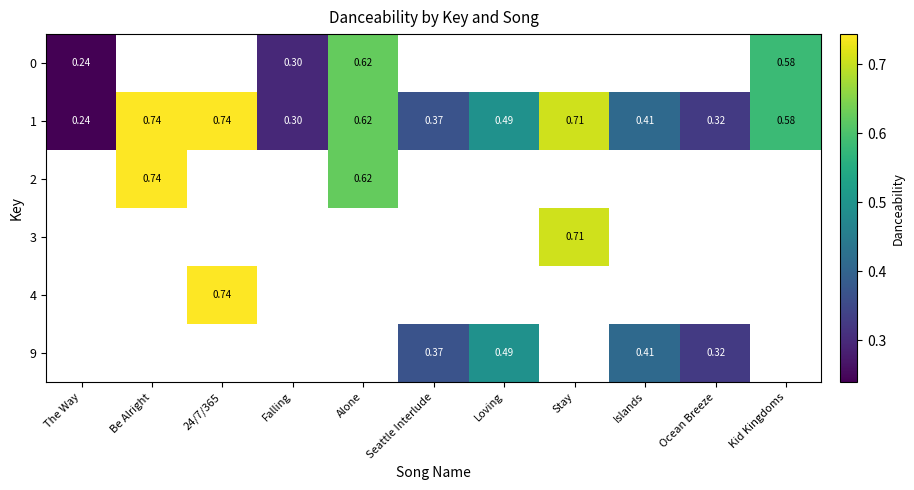

At which label does 1 reach its minimum?

The Way